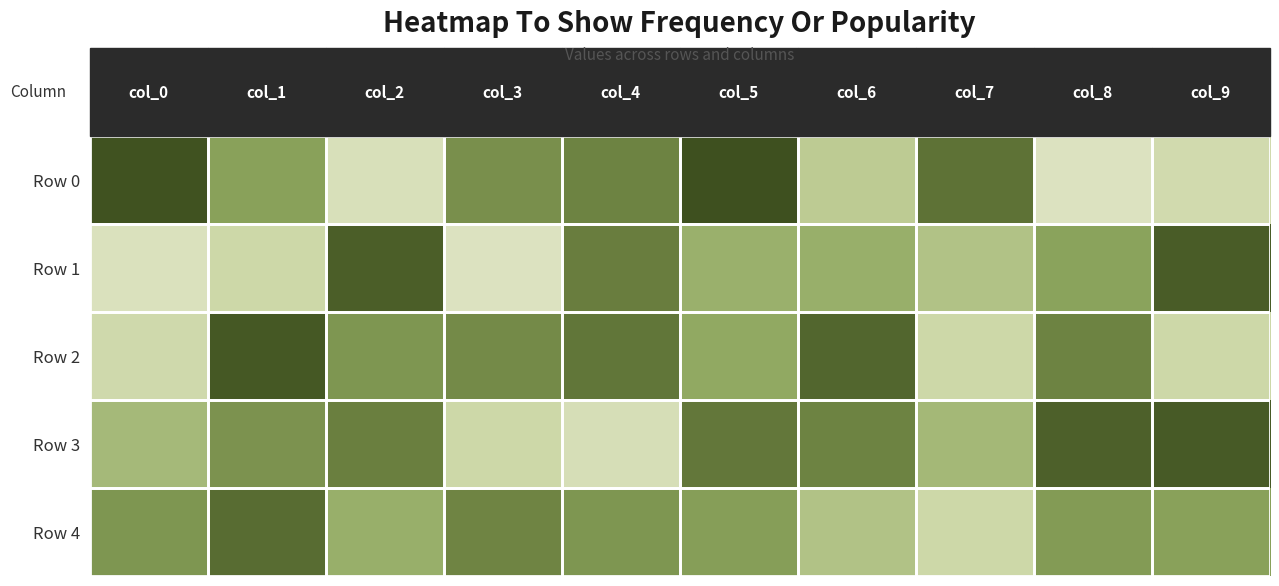

Reading left to right, what are all the values shown in this chart?

Row 0: 98	54	16	65	73	99	30	82	14	20
Row 1: 15	22	92	14	76	45	46	35	53	93
Row 2: 21	95	61	68	80	49	88	22	73	22
Row 3: 40	63	75	22	17	79	73	41	91	94
Row 4: 61	85	46	72	61	56	35	22	58	54